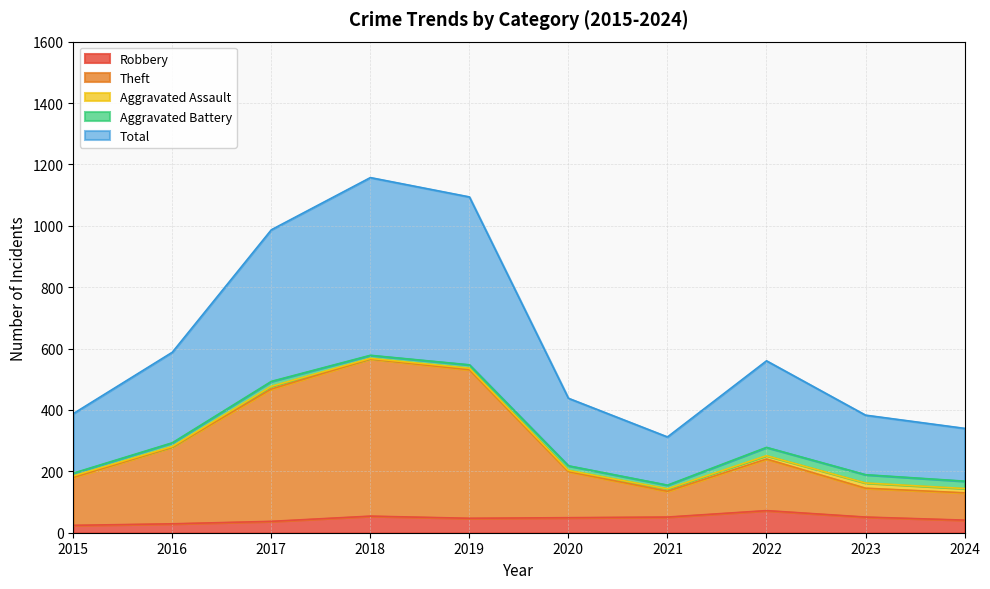

True or false: Theft has a value of 232 at 2019.

False